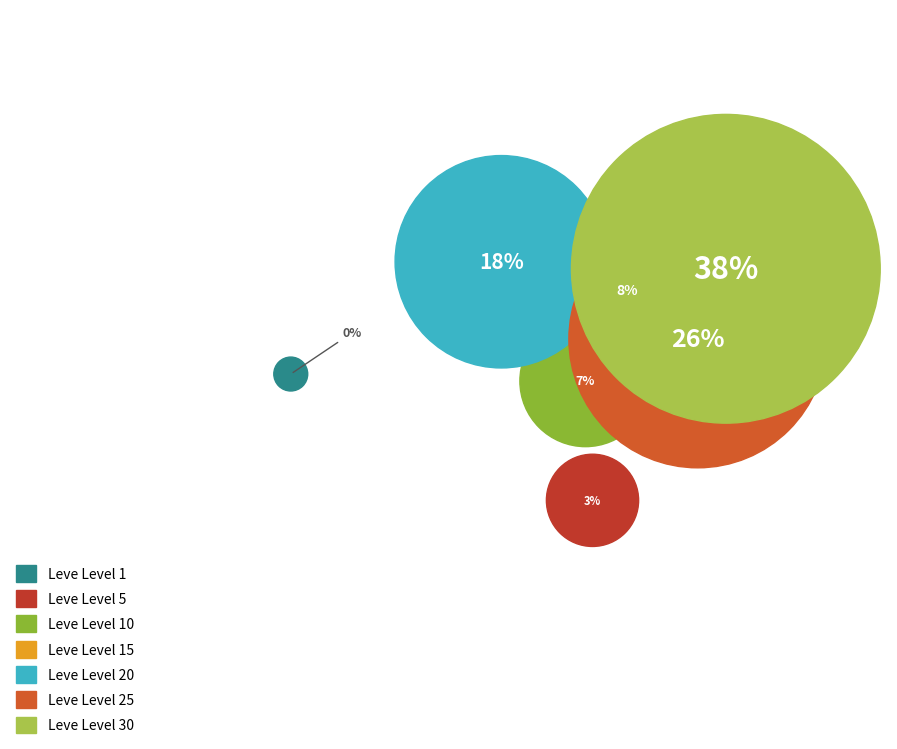

What percentage is the Leve Level 10 slice, to the nearest percent?

7%